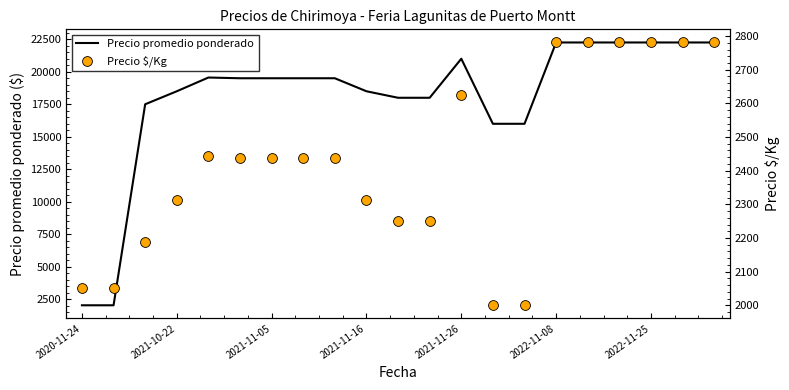

What is the total value across all series at 10?

20250